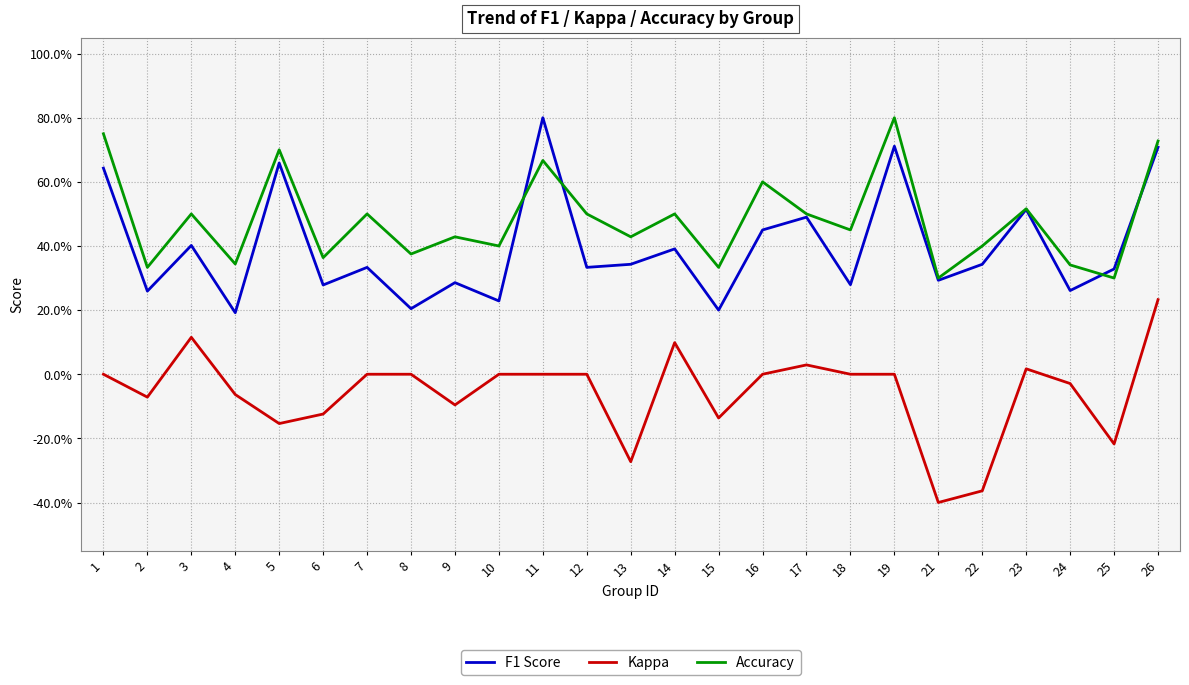

What are all the series names shown in the legend?

F1 Score, Kappa, Accuracy